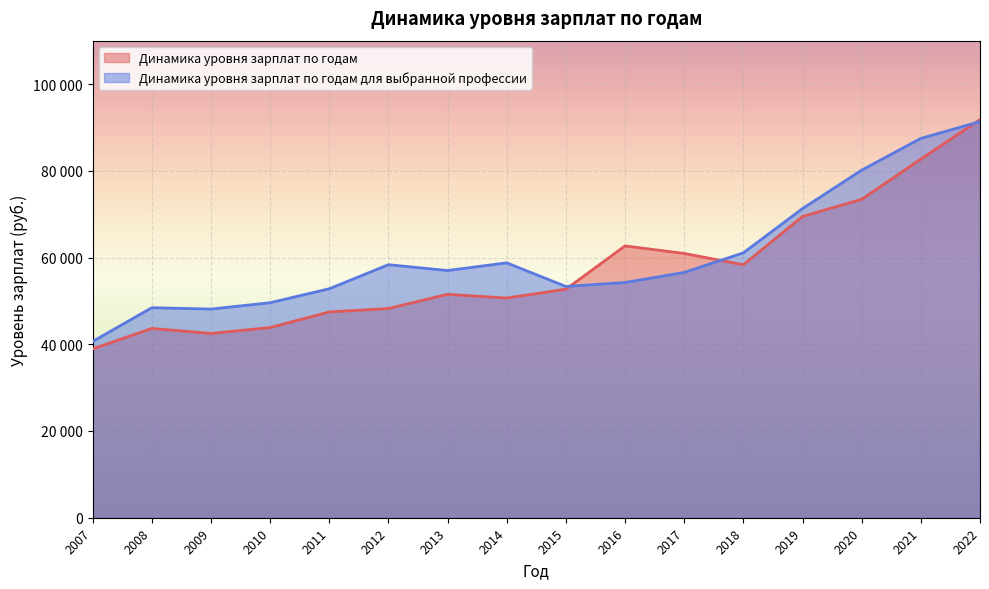

At which category does Динамика уровня зарплат по годам для выбранной профессии reach its first local valley?

2009